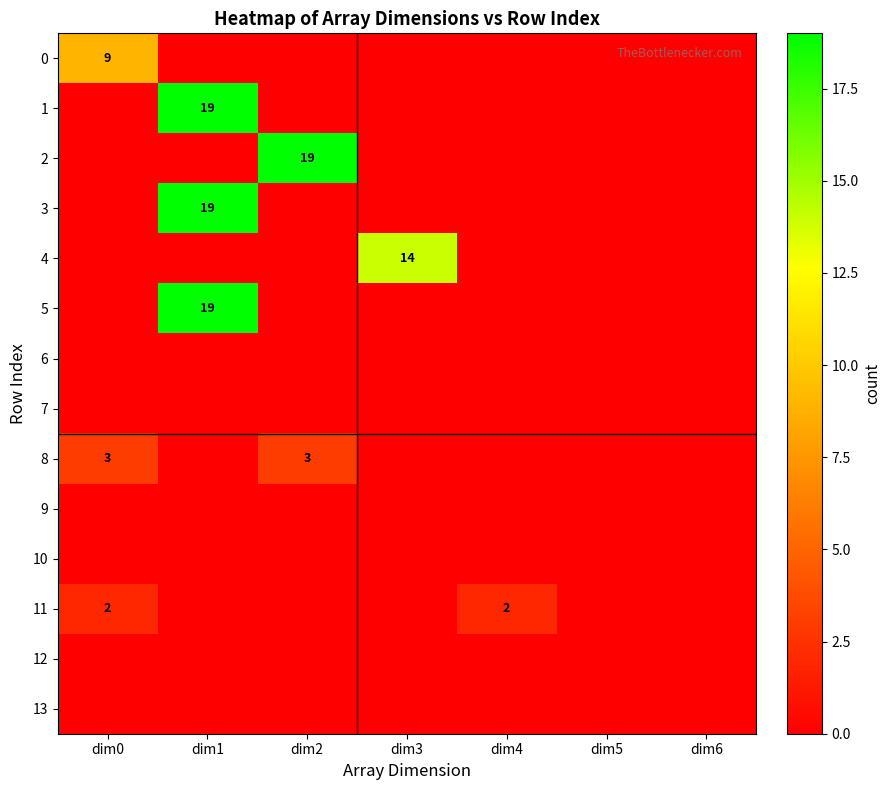

What is the total value across all series at dim0?

14